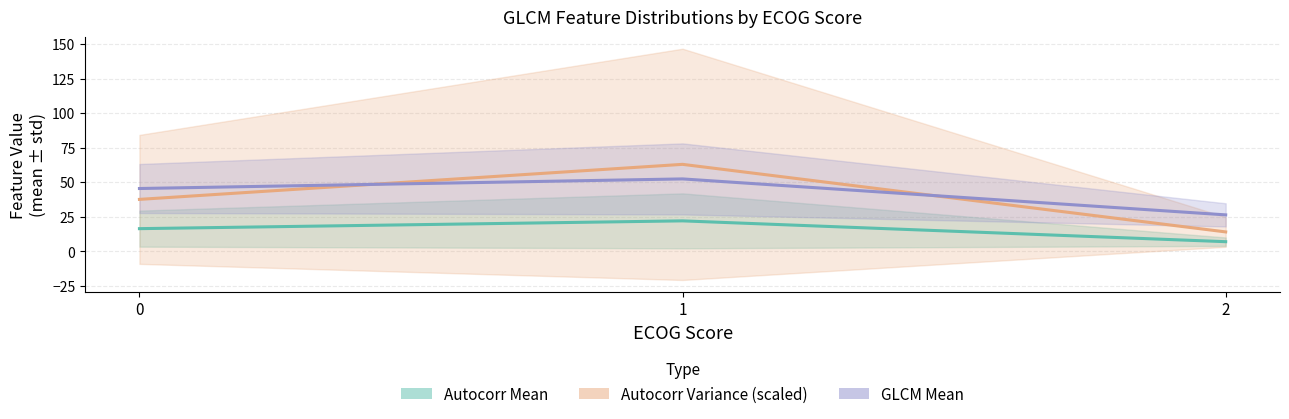

How many lines are shown in the chart?

3